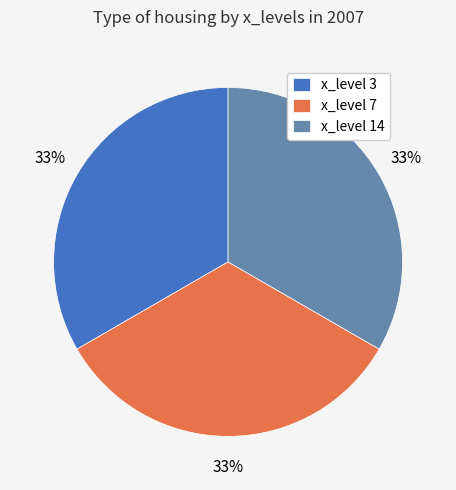

Does any single category account for the majority?

No